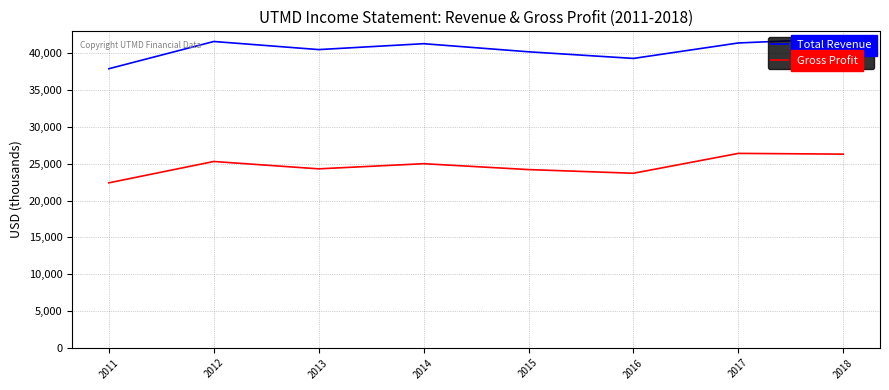

What is the spread (max minus min) of values at 2012?

16300